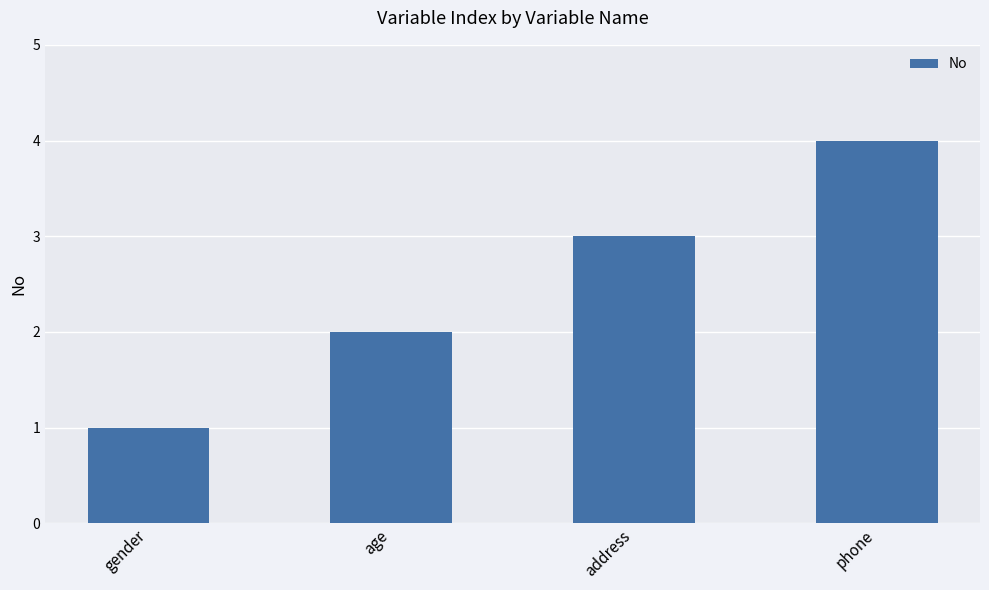

Which category has the highest value across all series?

phone